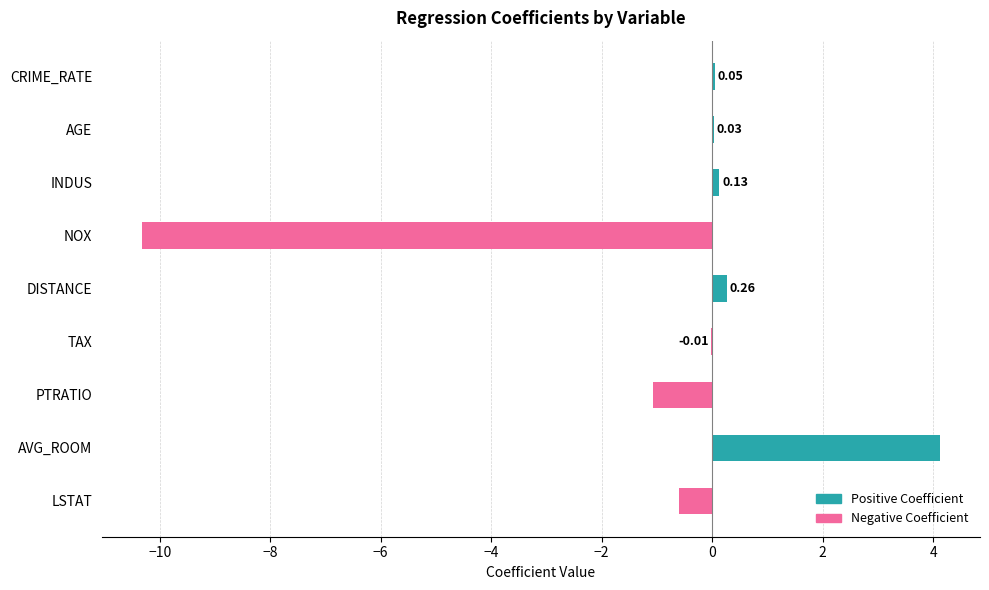

How many negative values does the Negative Coefficient series have?

4